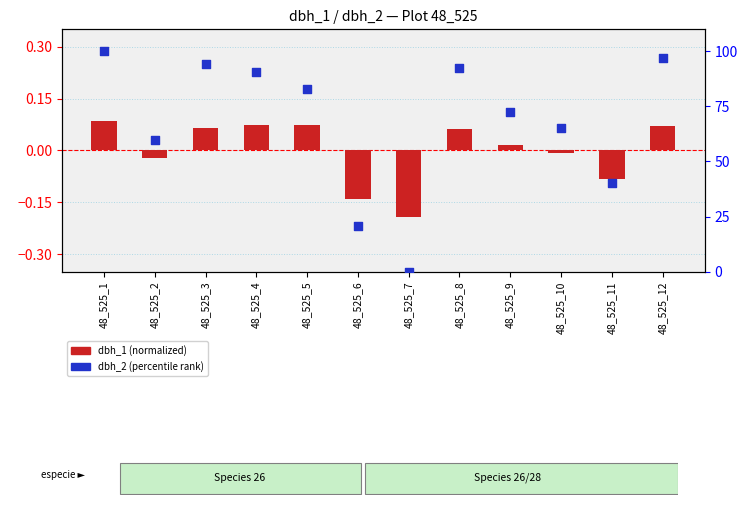

What are all the series names shown in the legend?

dbh_1 (normalized), dbh_2 (percentile rank)